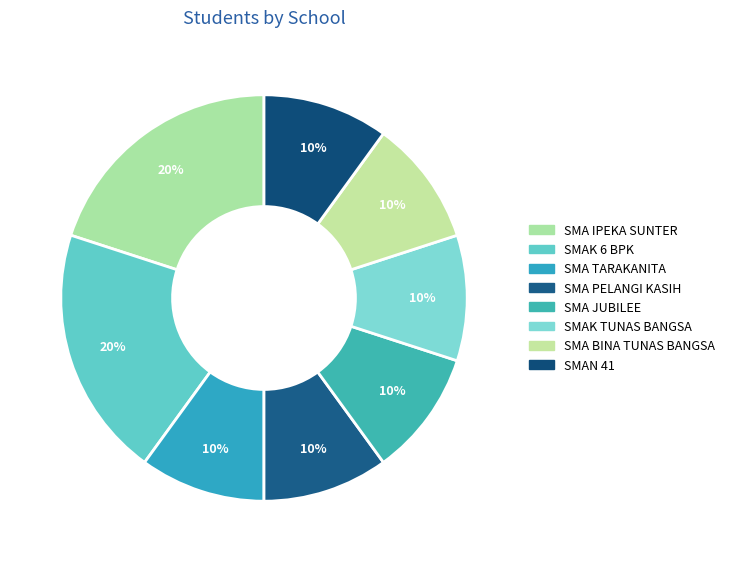

Is there a majority slice in this chart?

No